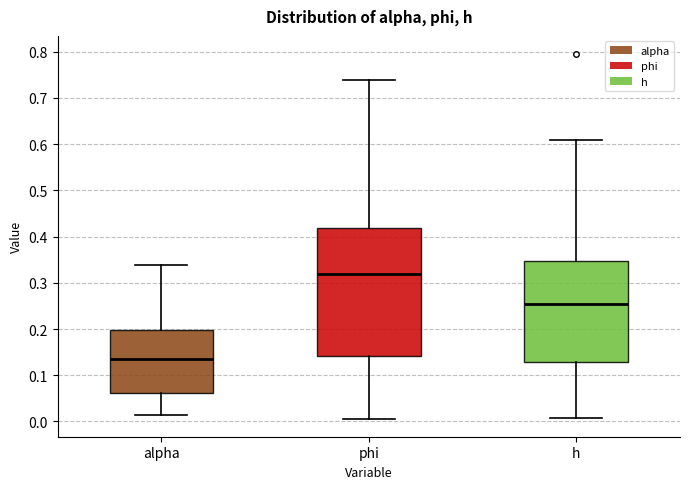

Where is the upper edge of the box for phi on the y-axis? The values are not printed on the chart, so give them approximately, as read against the axis.

0.42